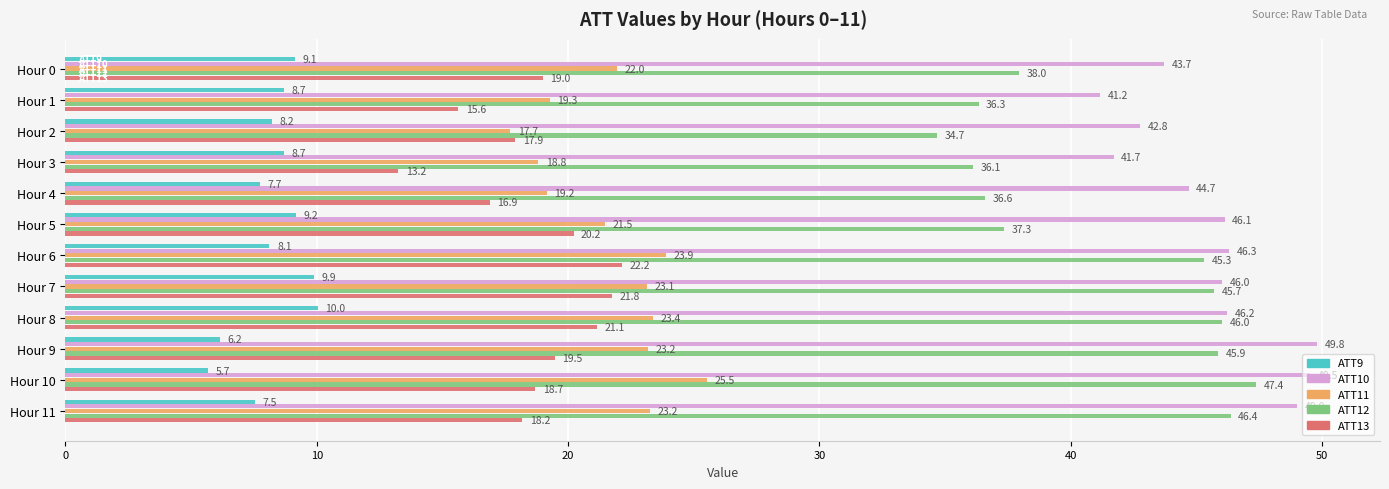

How many values in the ATT12 series are below 45?

6